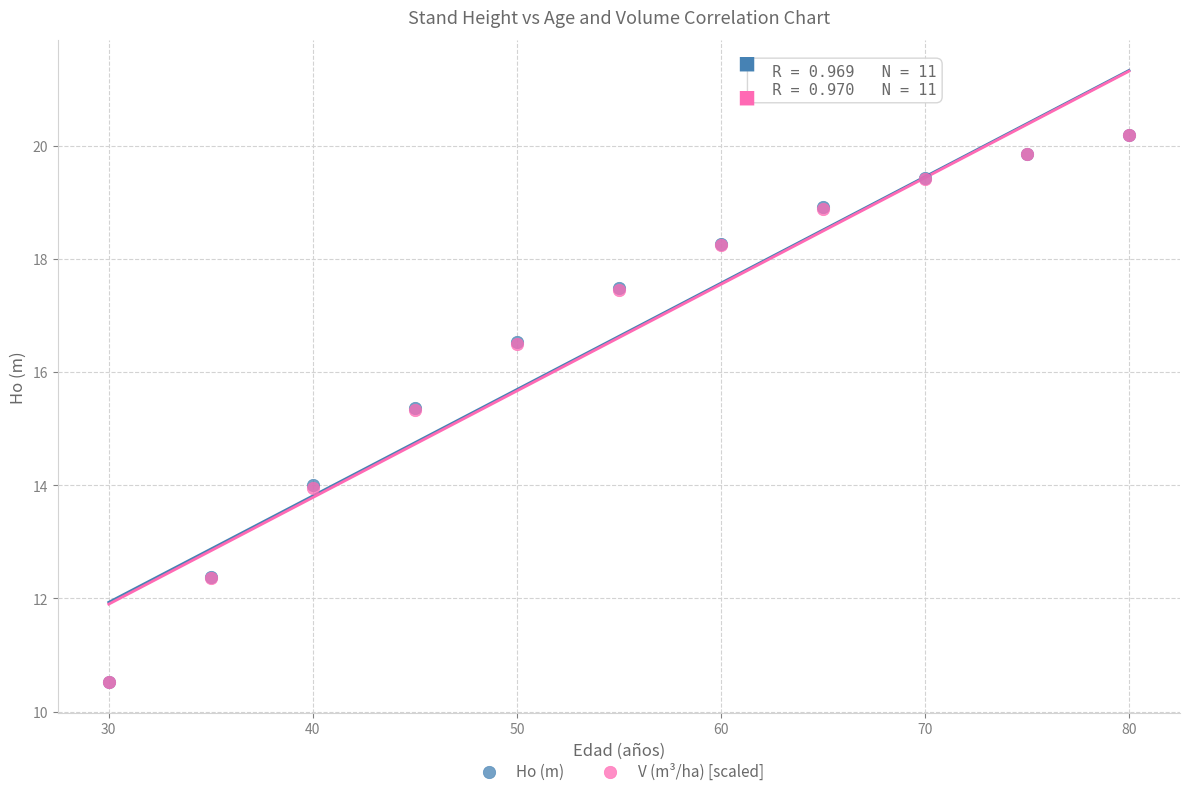

What are all the series names shown in the legend?

Ho (m), V (m³/ha) [scaled]